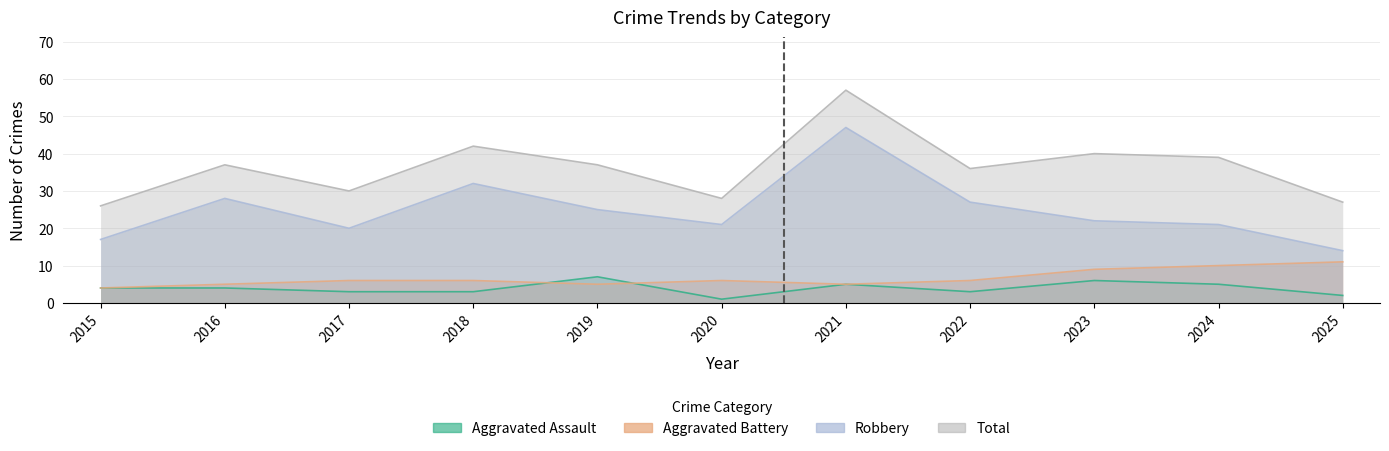

What is the sum of all Aggravated Battery values?

73